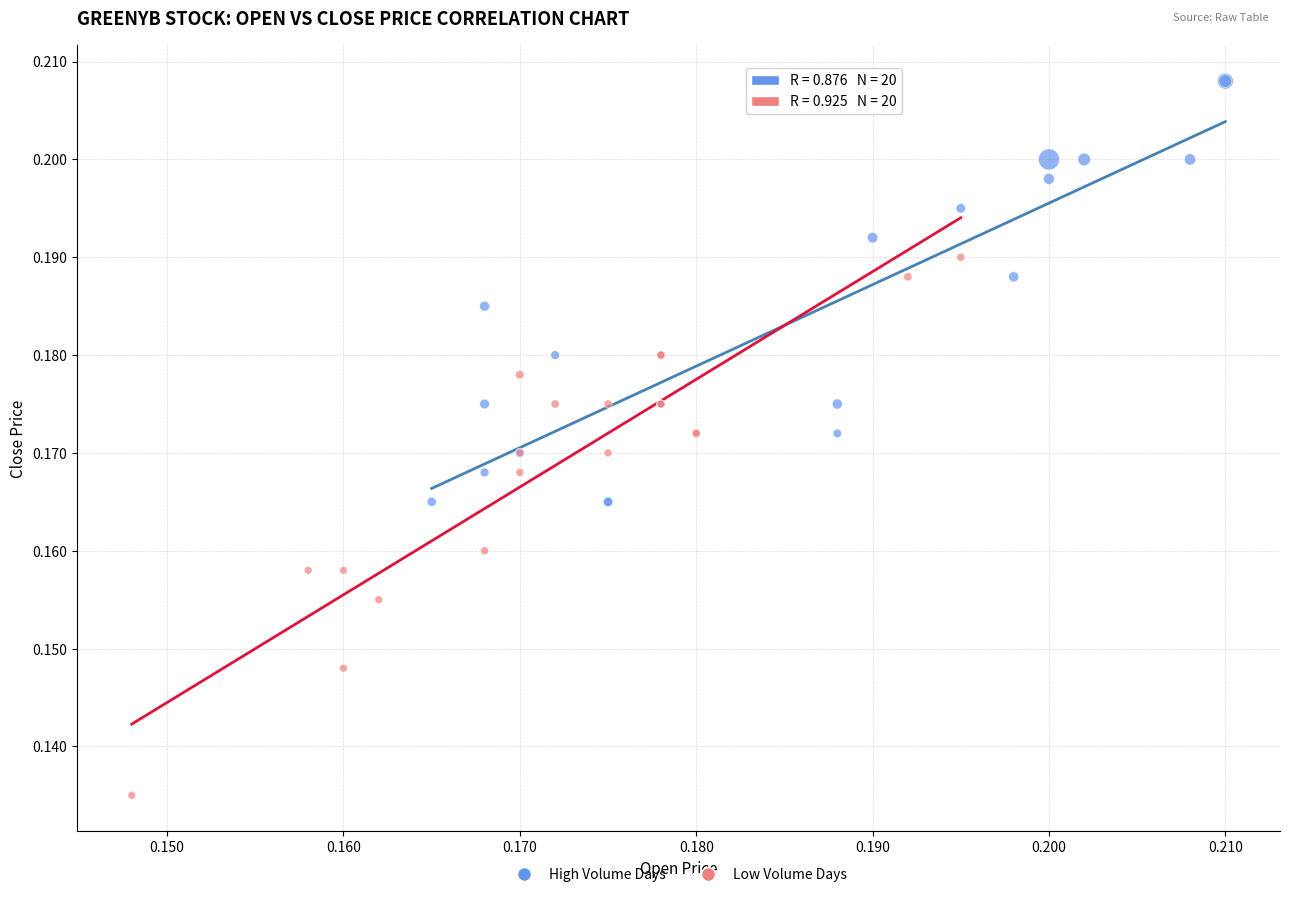

Which series contains the lowest Y value?

Low Volume Days